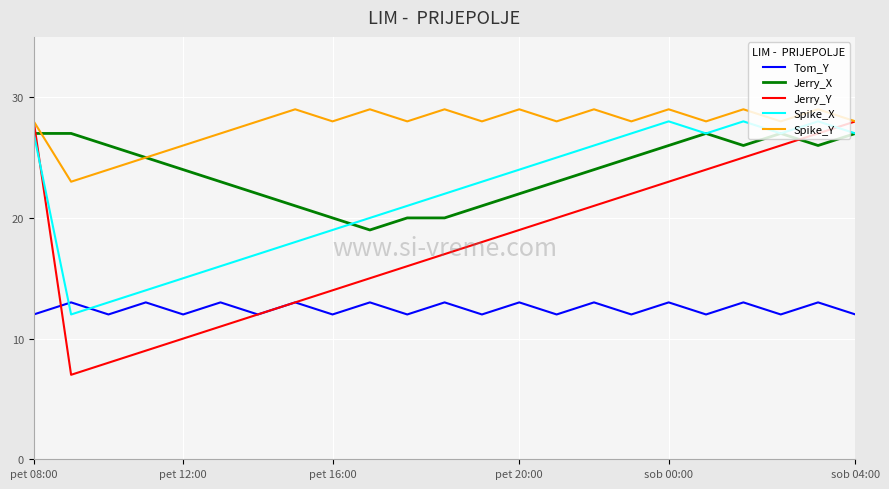

What is the minimum value for Jerry_Y?

7